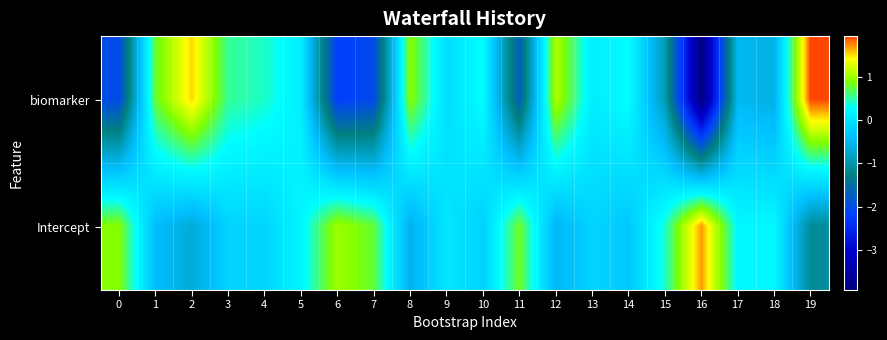

Rank the series by their maximum value, from lowest to highest.

Intercept, biomarker